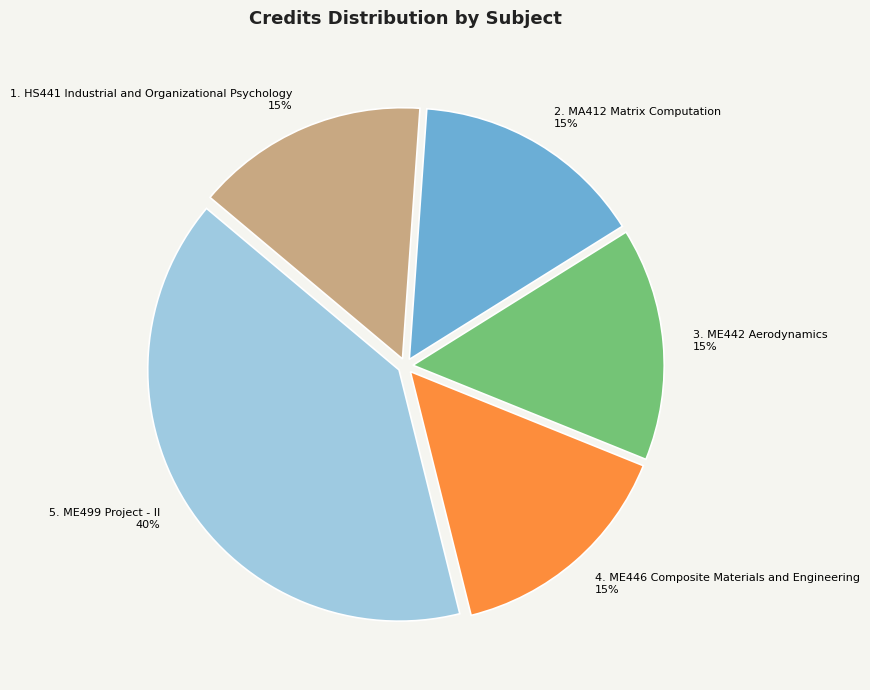

Is there a majority slice in this chart?

No